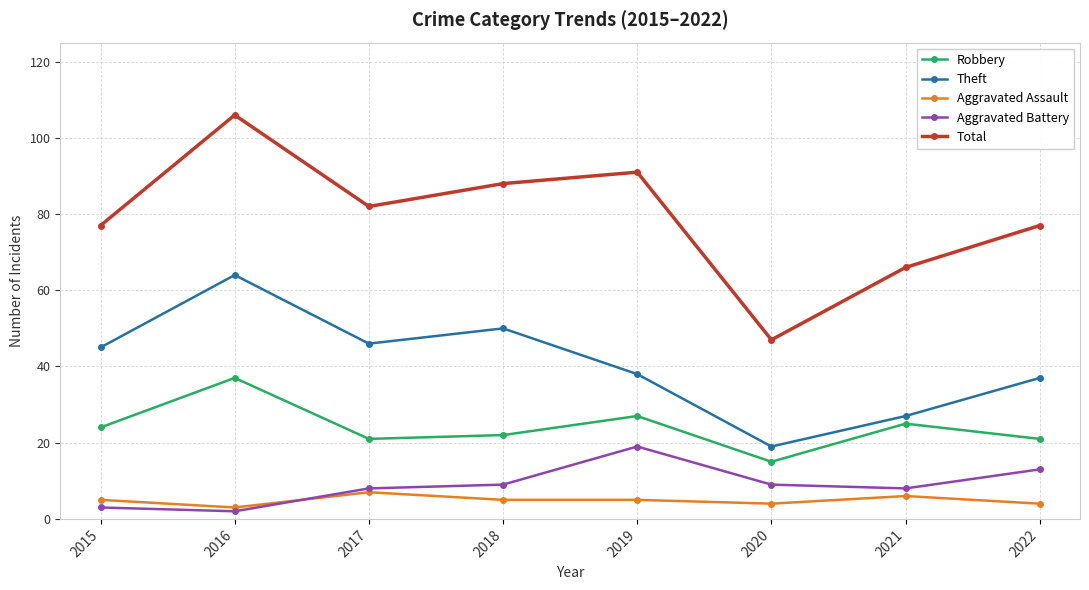

Does the chart have visible grid lines?

Yes